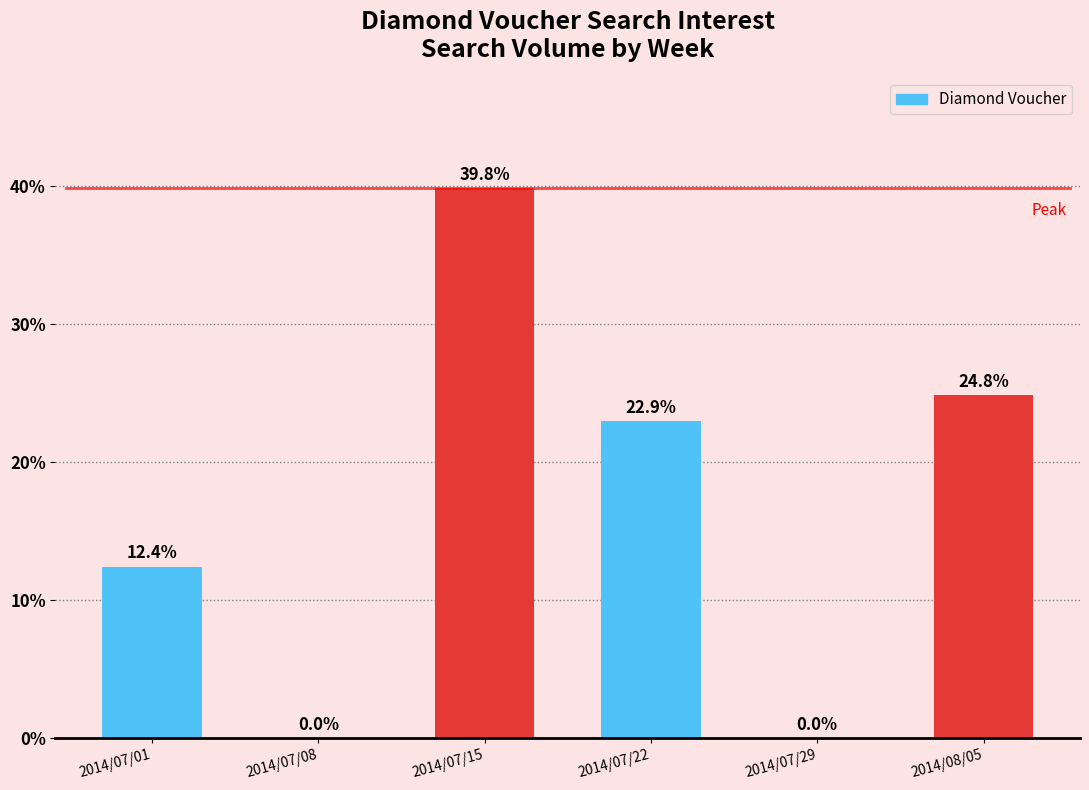

At which label does the data first exceed 22?

2014/07/15